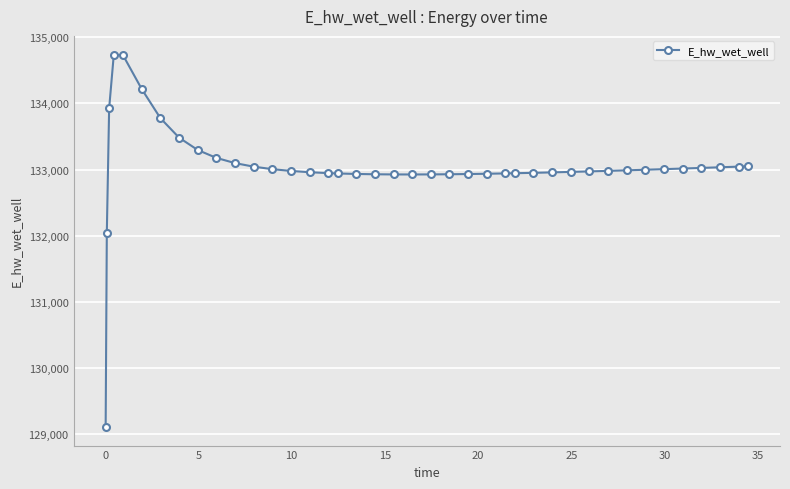

What is the value of the 22nd point from the left?

132925.9